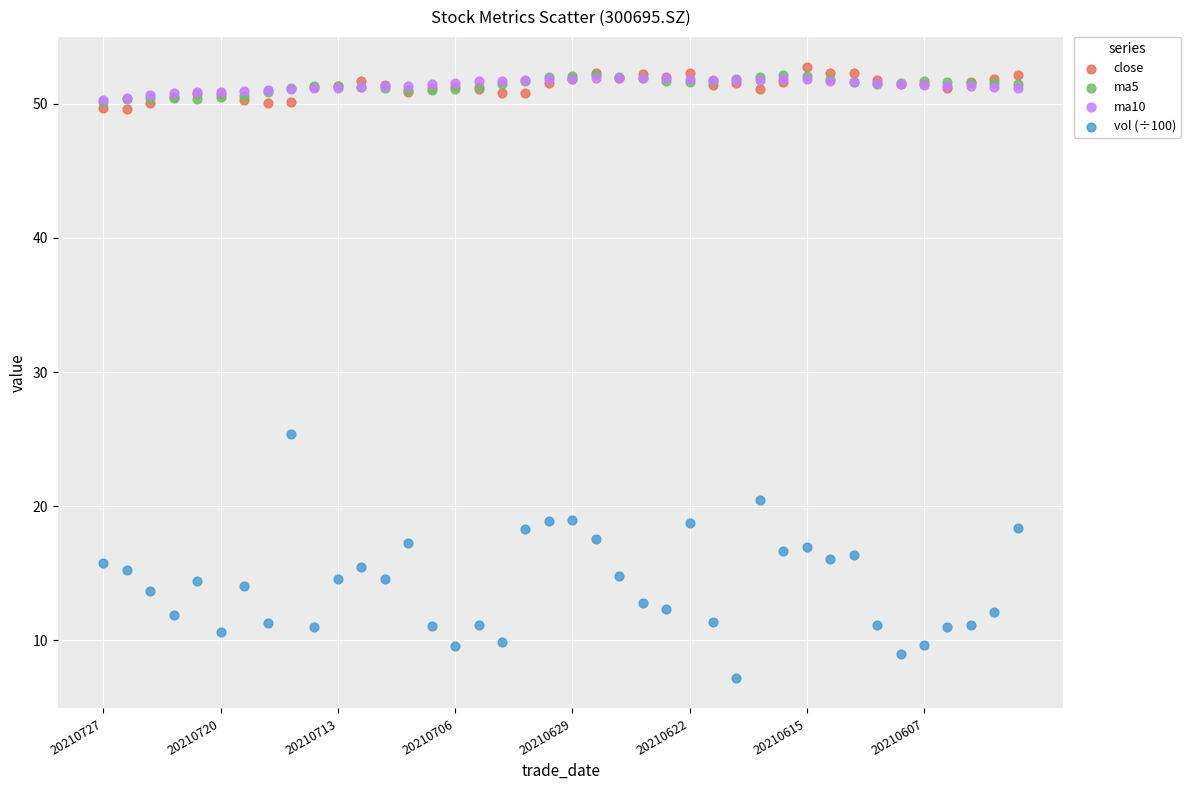

Which series contains the lowest Y value?

vol (÷100)